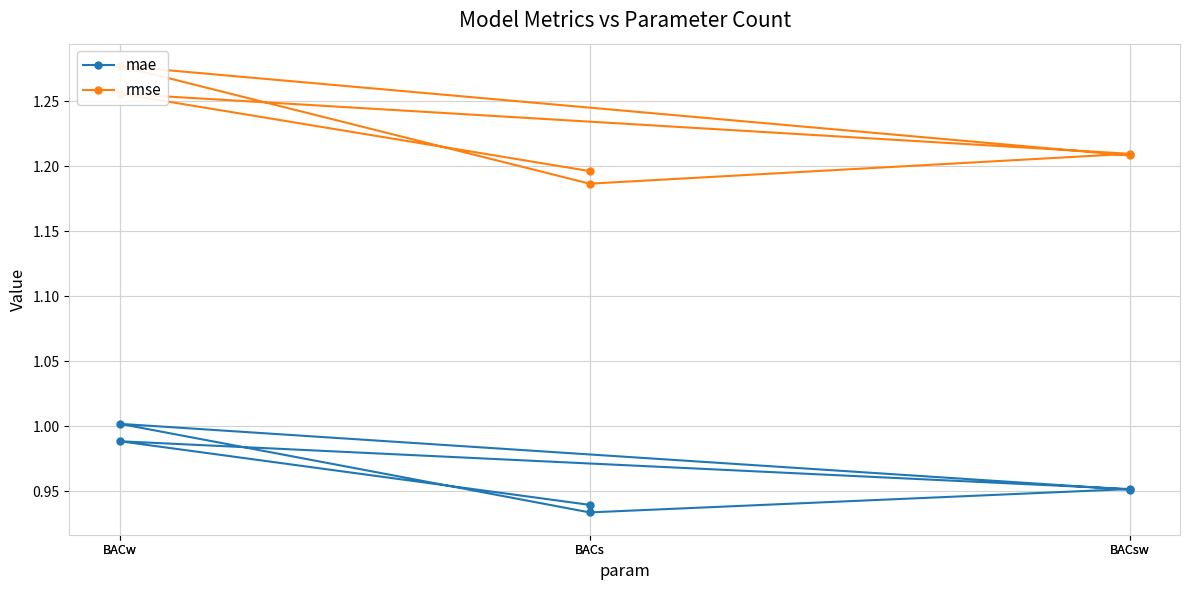

At how many categories does at least one series exceed 1?

6